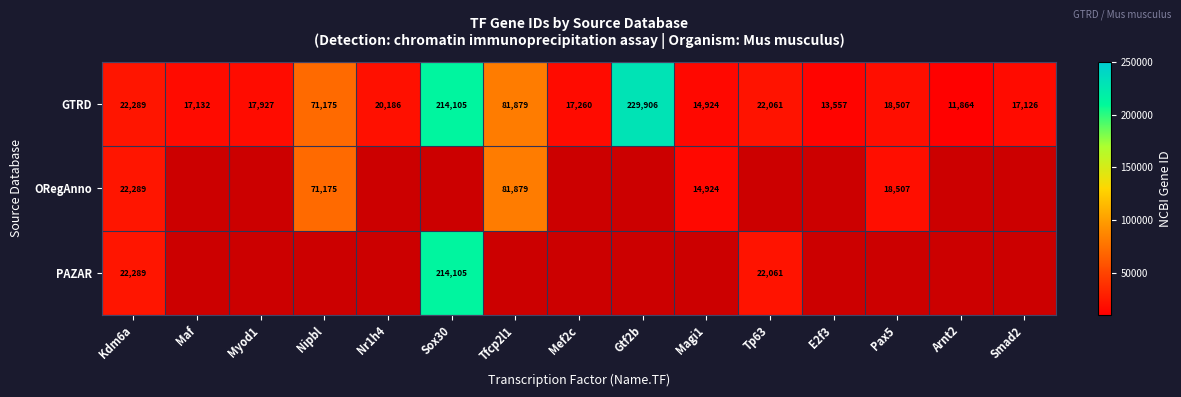

Is the value of GTRD at Kdm6a greater than the value of ORegAnno at Tfcp2l1?

No